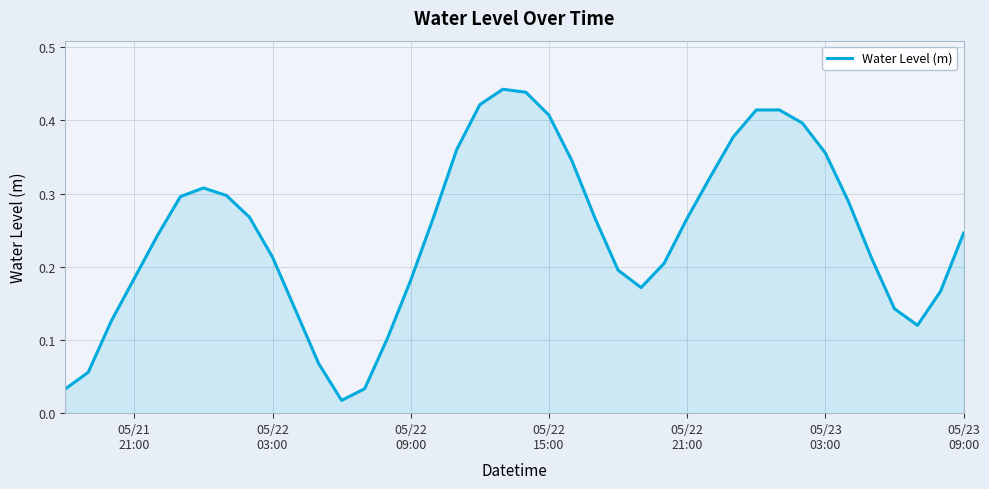

Is this an area chart (filled region under the line)?

Yes